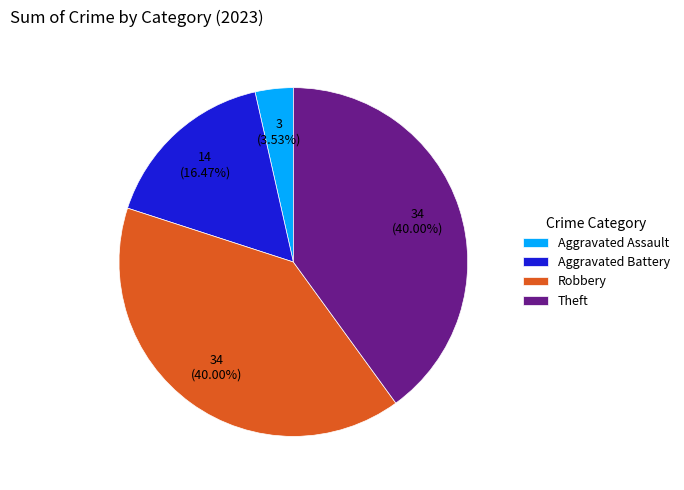

What percentage do Robbery and Aggravated Assault together represent?

43.5%